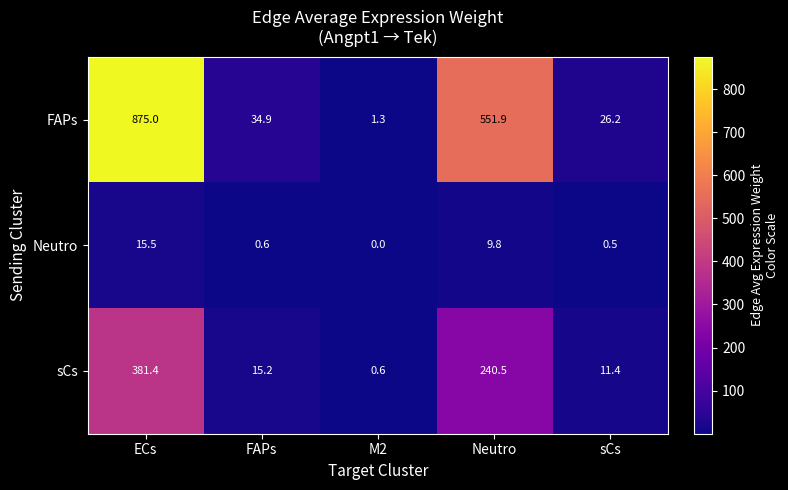

True or false: sCs has a value of 1.0 at M2.

False